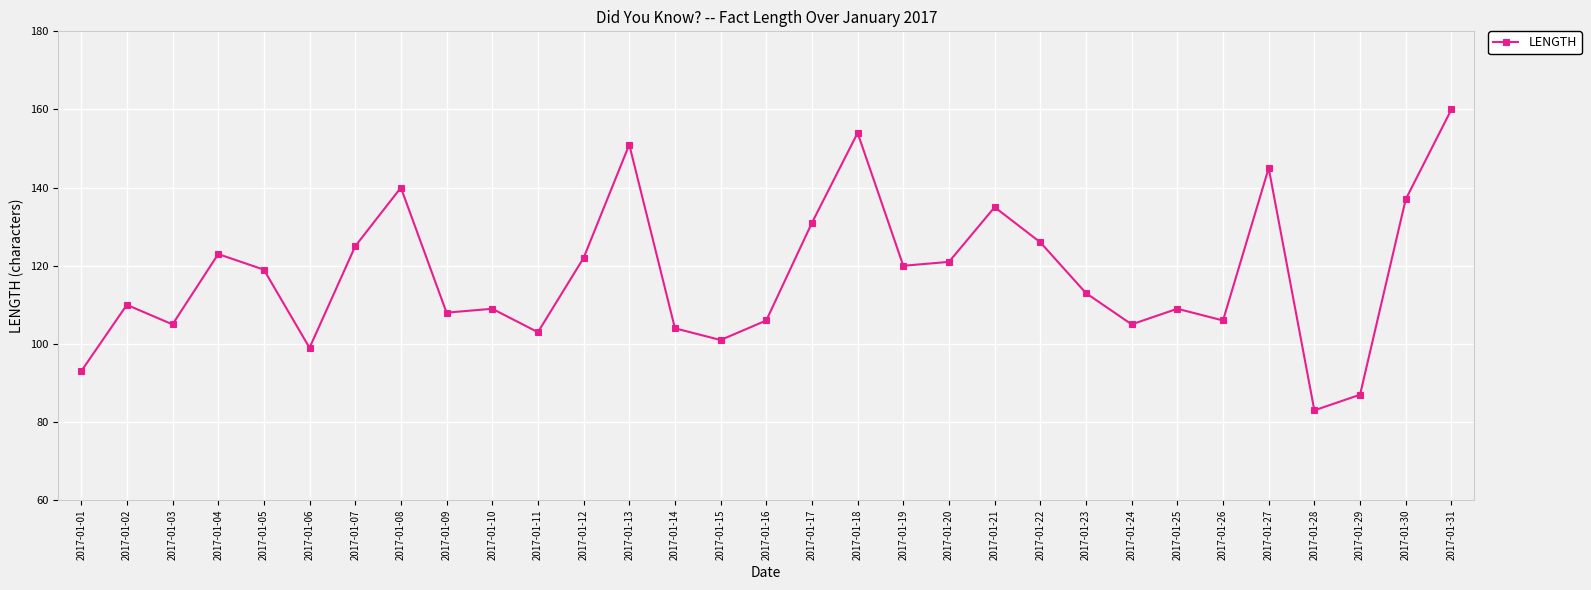

Reading left to right, extract all data points from this chart.

93	110	105	123	119	99	125	140	108	109	103	122	151	104	101	106	131	154	120	121	135	126	113	105	109	106	145	83	87	137	160